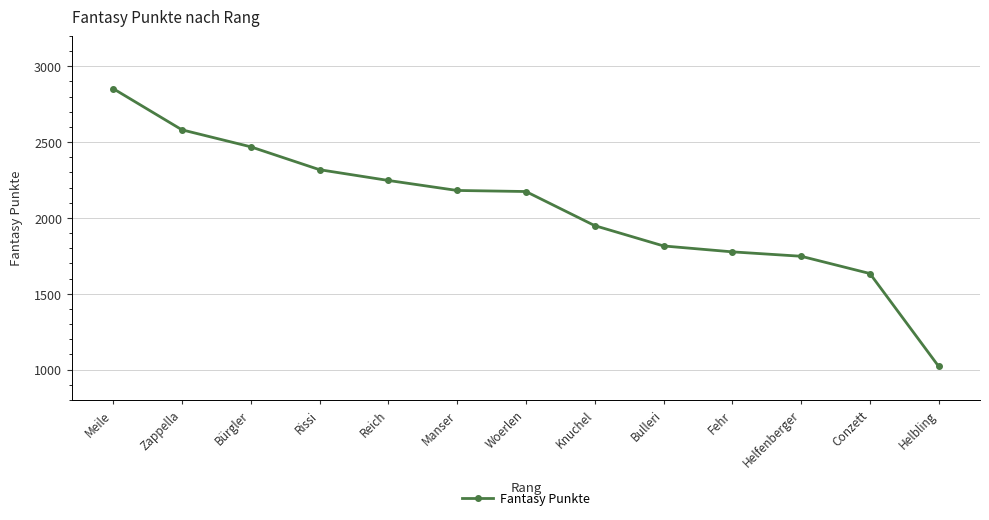

What is the ratio of the value at Bürgler to the value at Zappella?

1.0